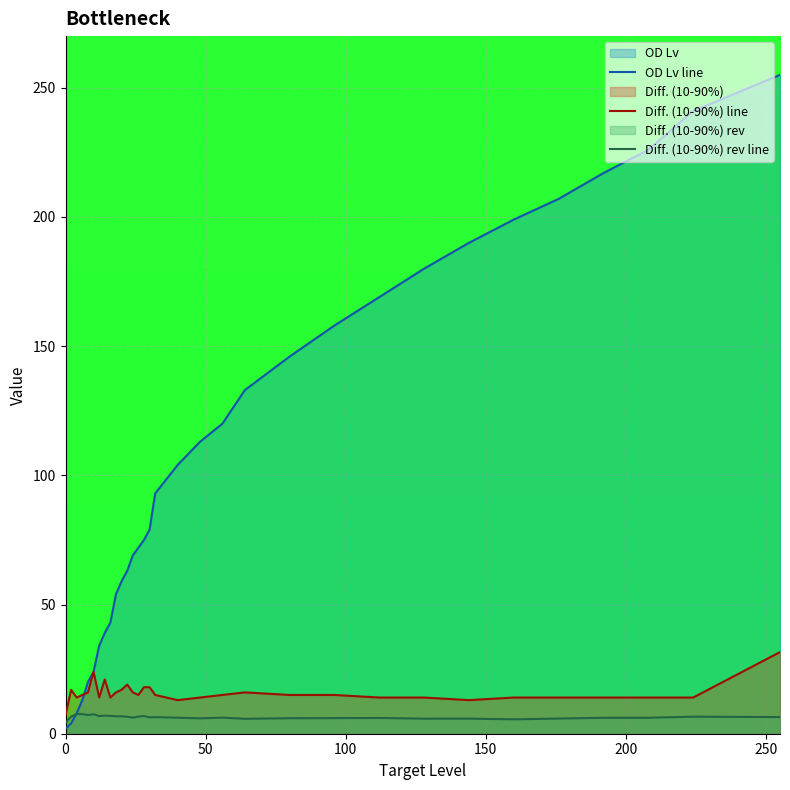

List the series in order of their peak value, highest first.

OD Lv line, Diff. (10-90%) line, Diff. (10-90%) rev line